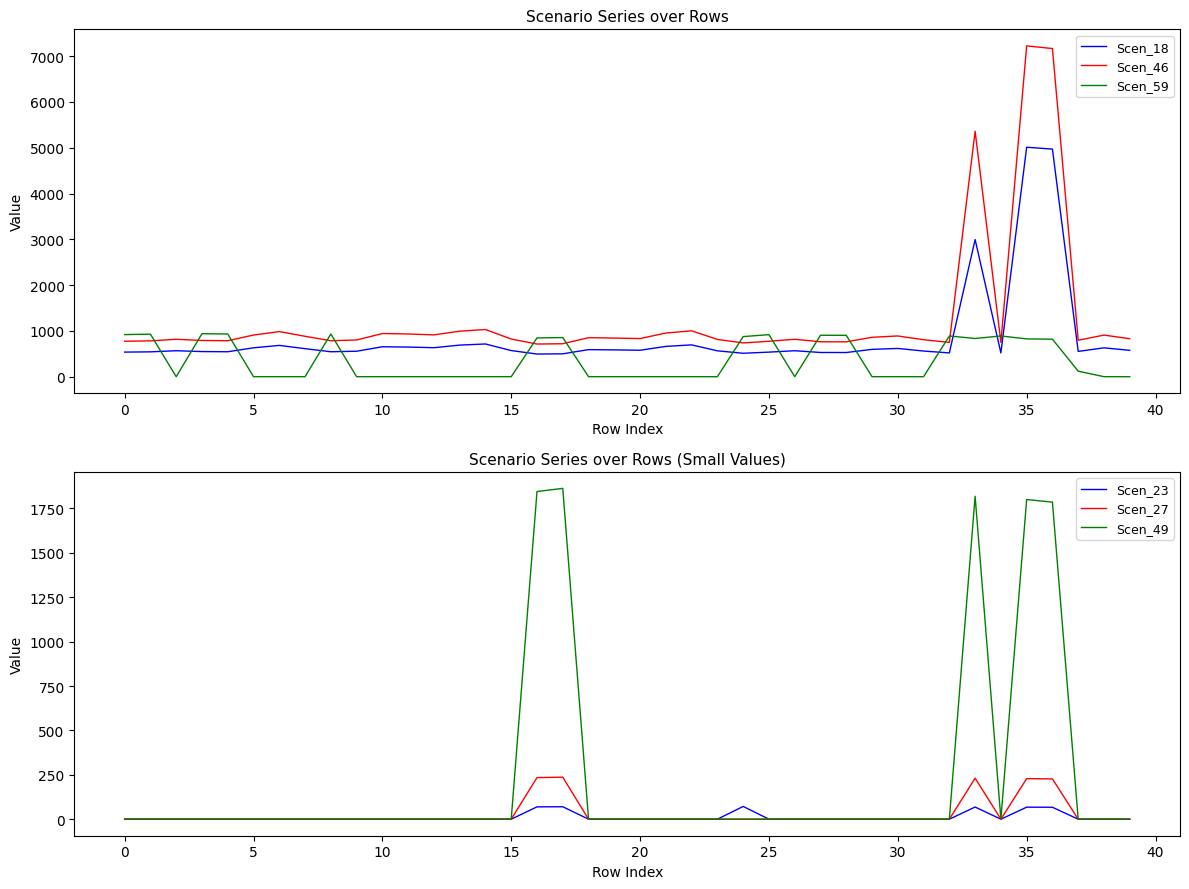

What is the difference between the maximum and second lowest values in the Scen_27 series?

236.6